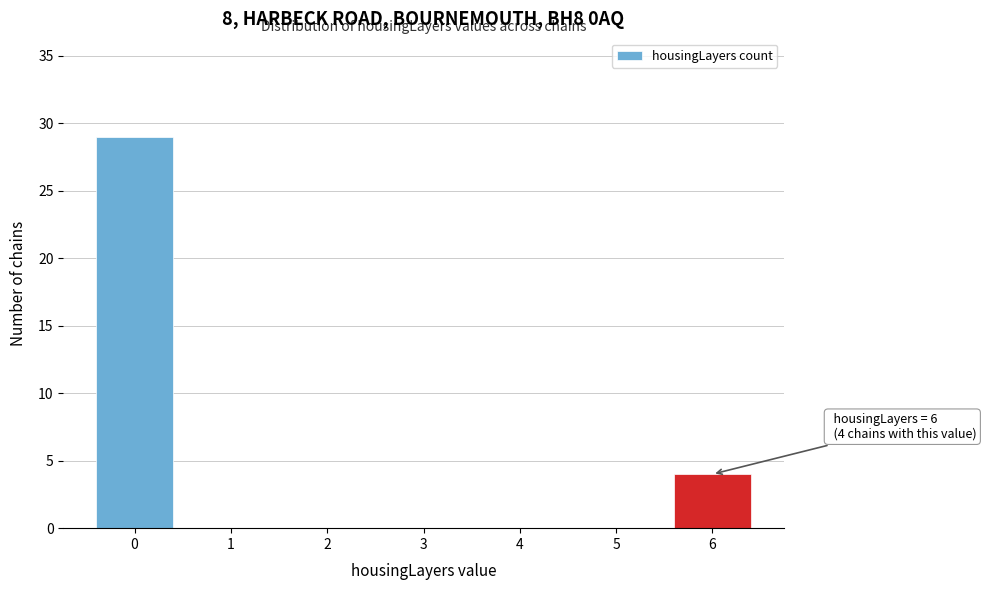

Reading left to right, extract all data points from this chart.

0=29	1=0	2=0	3=0	4=0	5=0	6=4